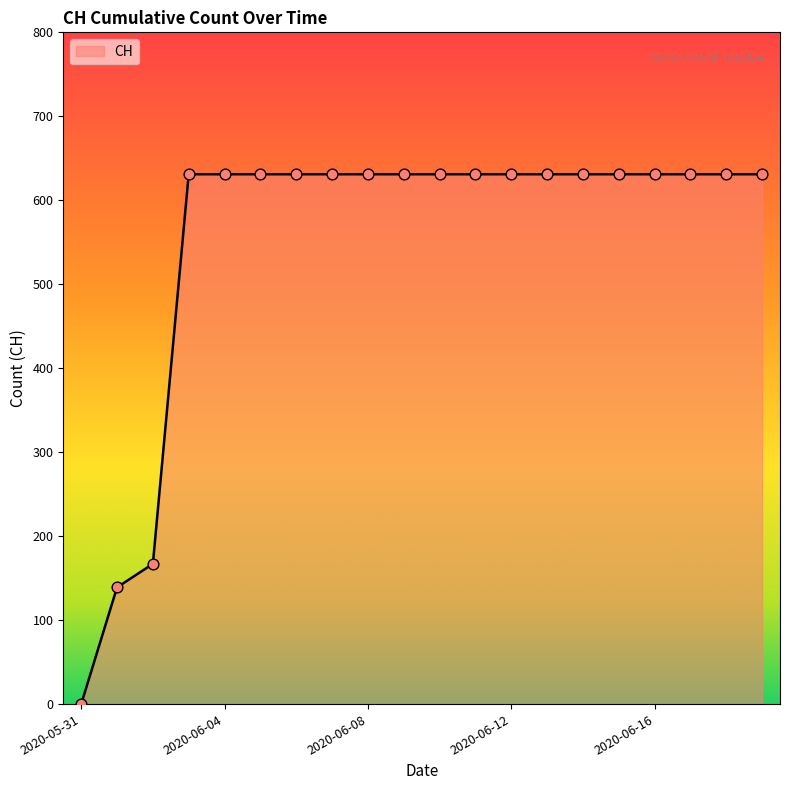

What is the difference between the maximum and minimum values?

631